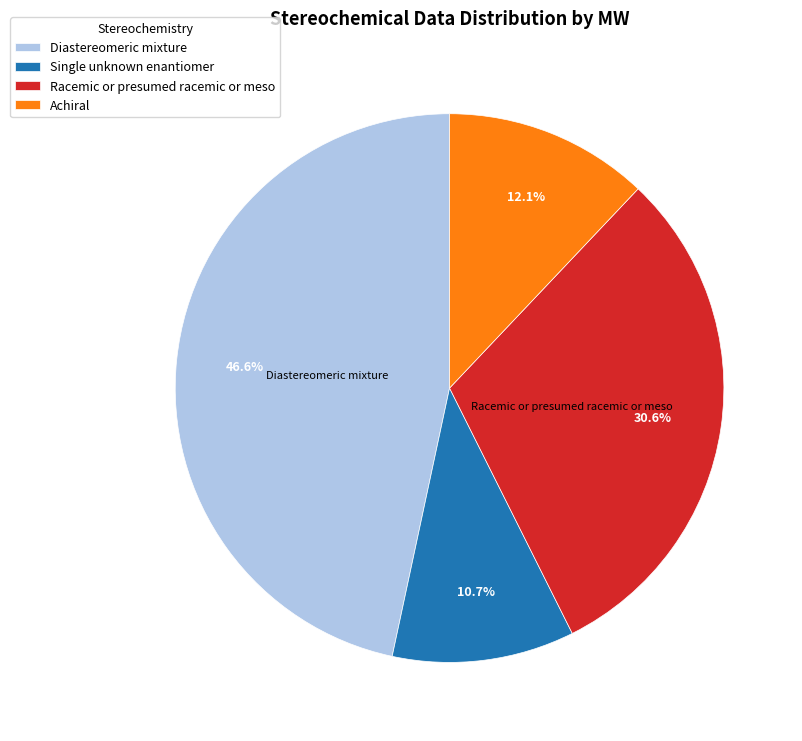

Which slice is the smallest?

Single unknown enantiomer